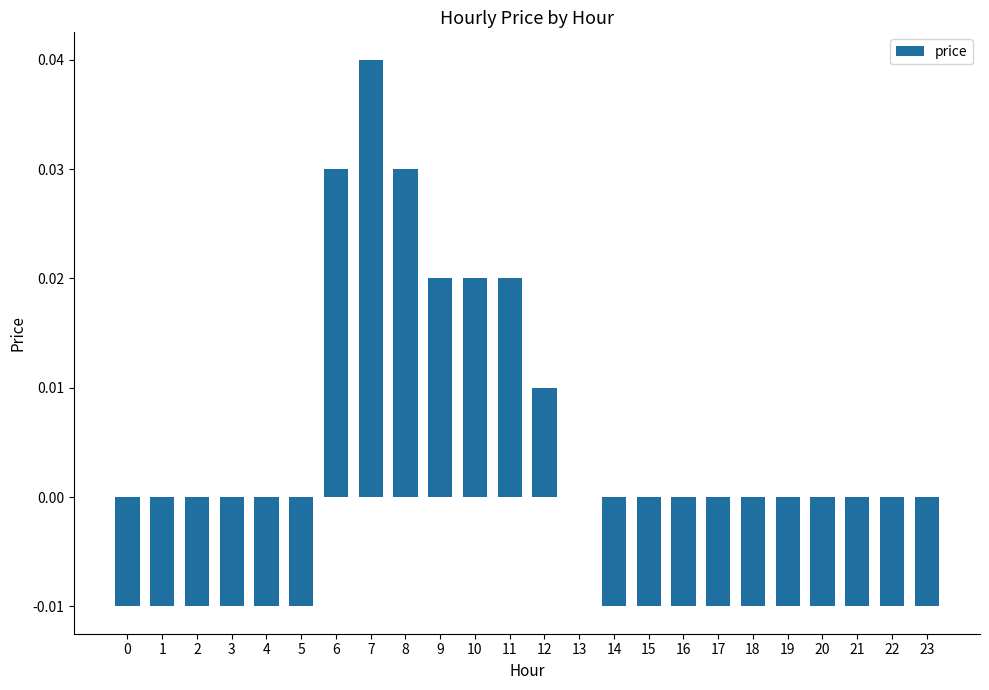

Which has a higher value, 6 or 4?

6